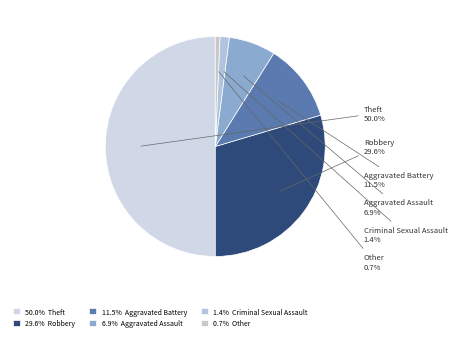

The Theft slice represents 50% of the pie. True or false?

True